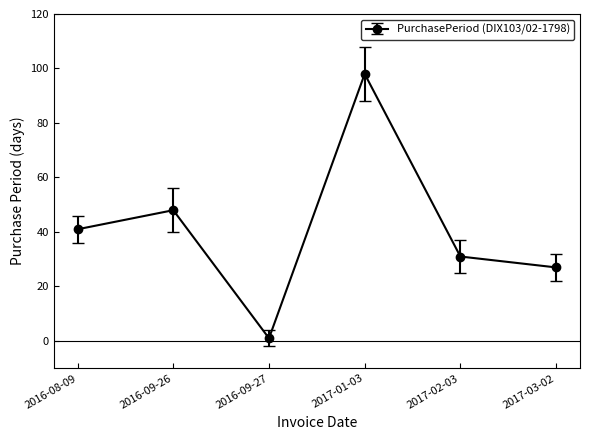

Reading right to left, what are all the values shown in this chart?

27	31	98	1	48	41